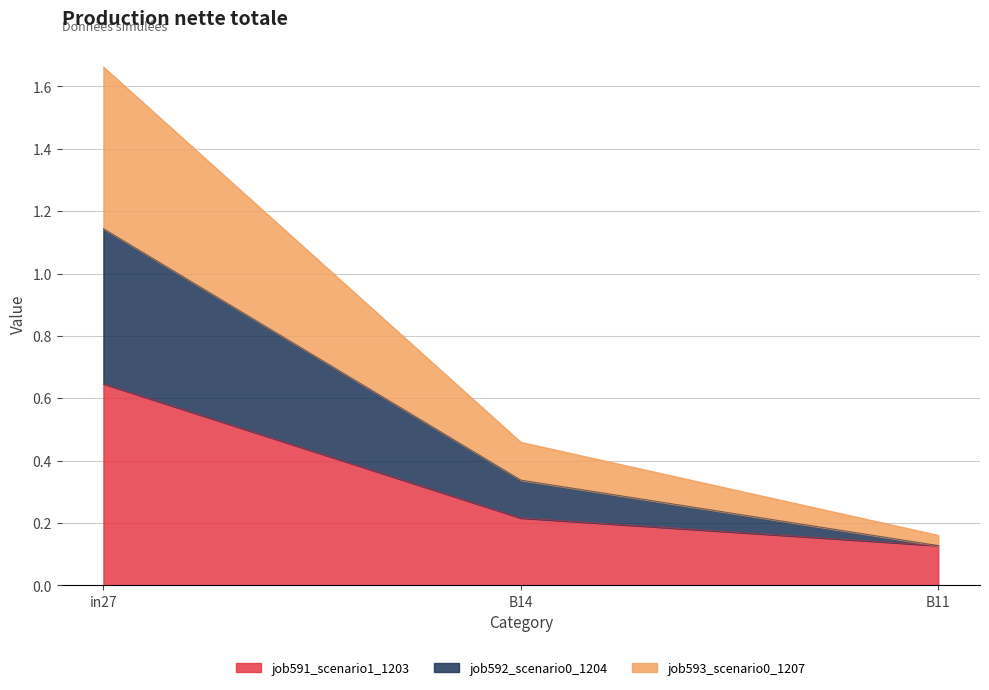

What is the difference between the job591_scenario1_1203 values at in27 and B14?

0.4